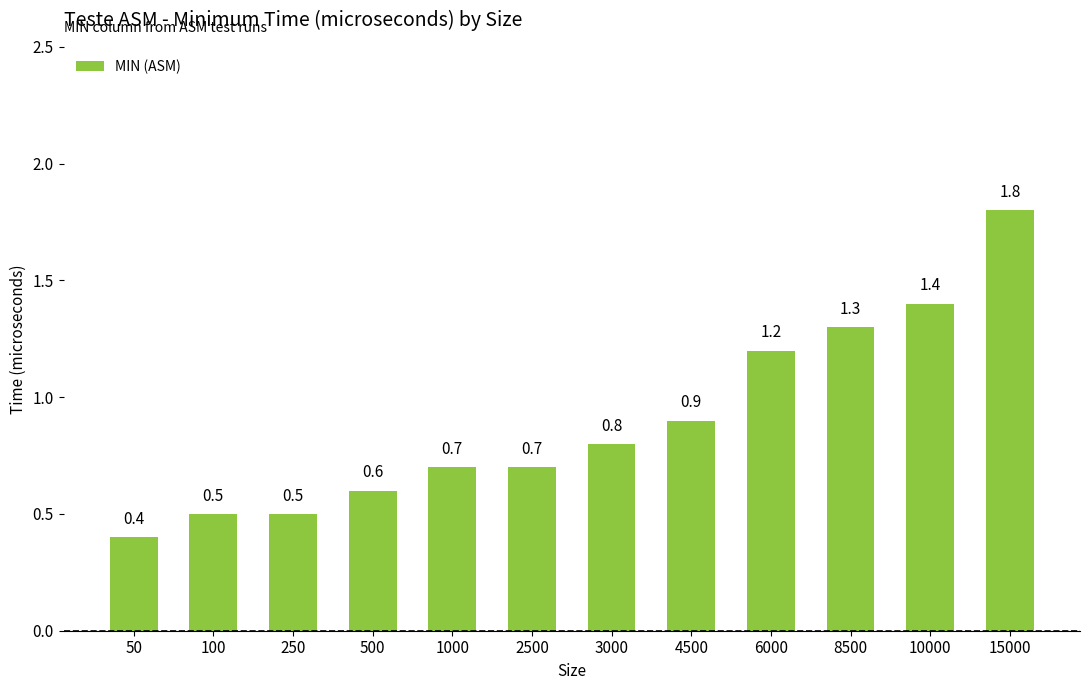

Reading right to left, extract all data points from this chart.

15000=1.8	10000=1.4	8500=1.3	6000=1.2	4500=0.9	3000=0.8	2500=0.7	1000=0.7	500=0.6	250=0.5	100=0.5	50=0.4